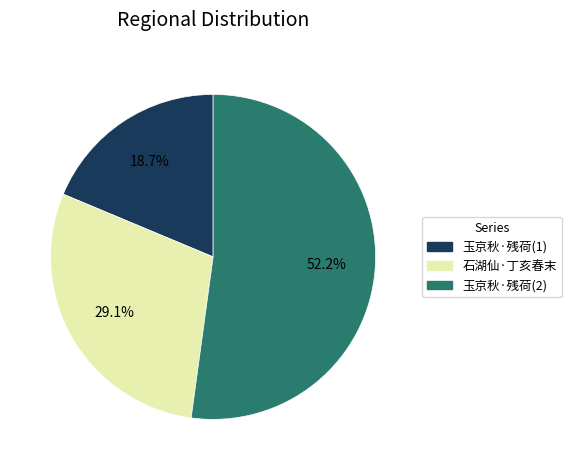

Between 玉京秋·残荷(1) and 玉京秋·残荷(2), which is larger?

玉京秋·残荷(2)